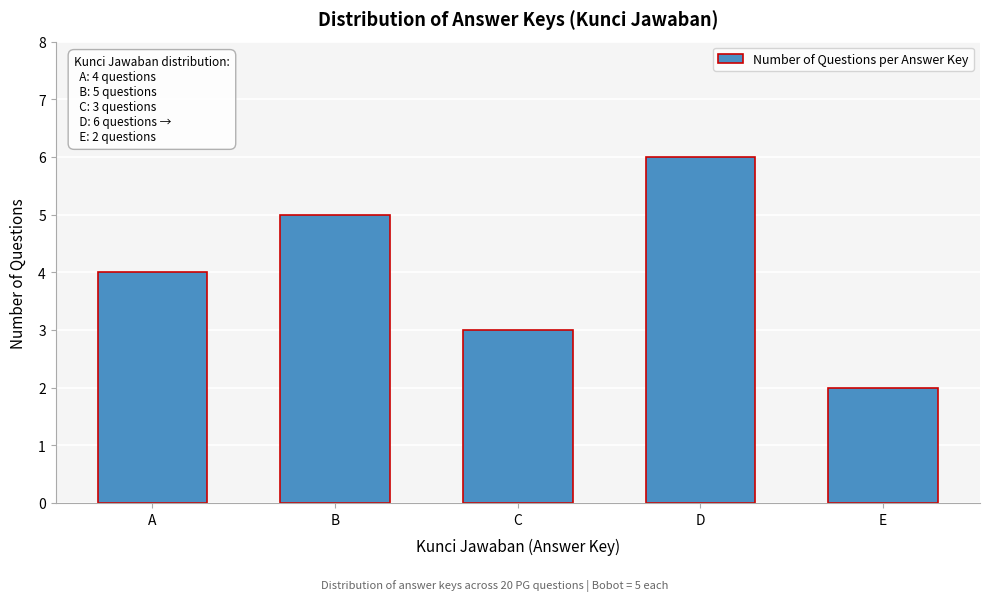

Reading left to right, list all the values displayed in this chart.

4	5	3	6	2